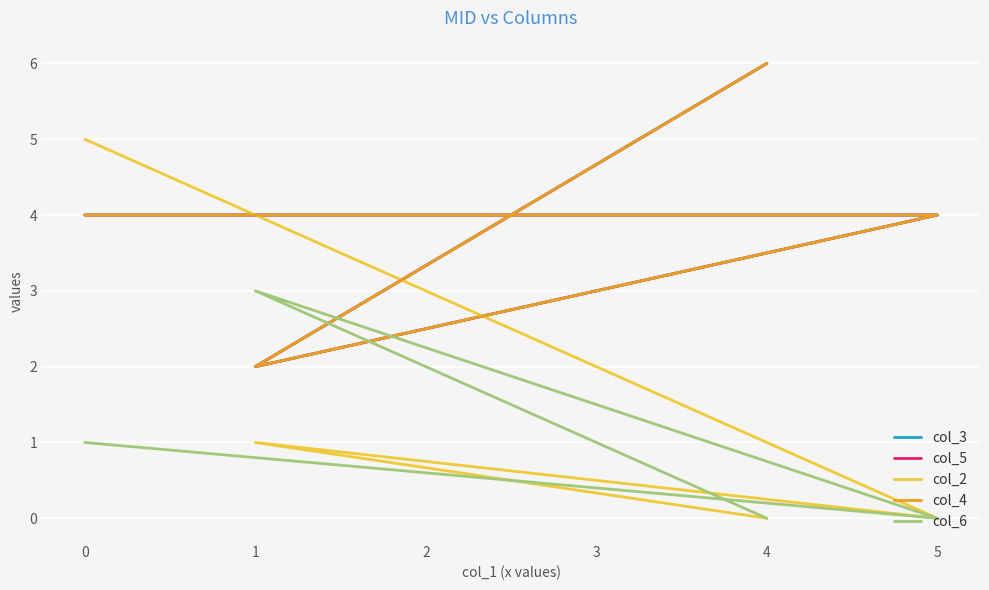

Reading left to right, transcribe all the data shown in this chart.

col_3: 4	4	2	2	2	6
col_5: 4	4	2	2	2	6
col_2: 5	0	1	1	1	0
col_4: 4	4	2	2	2	6
col_6: 1	0	3	3	3	0